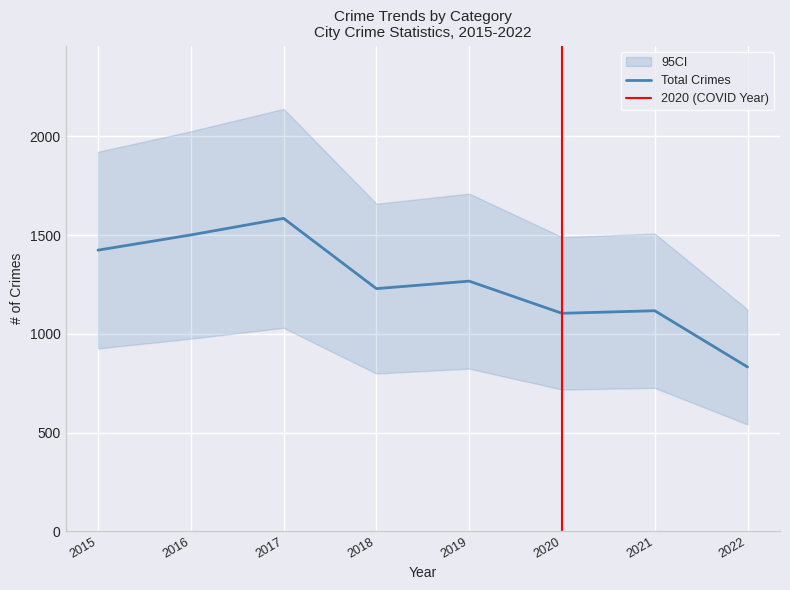

What is the average value of the Total series?

1257